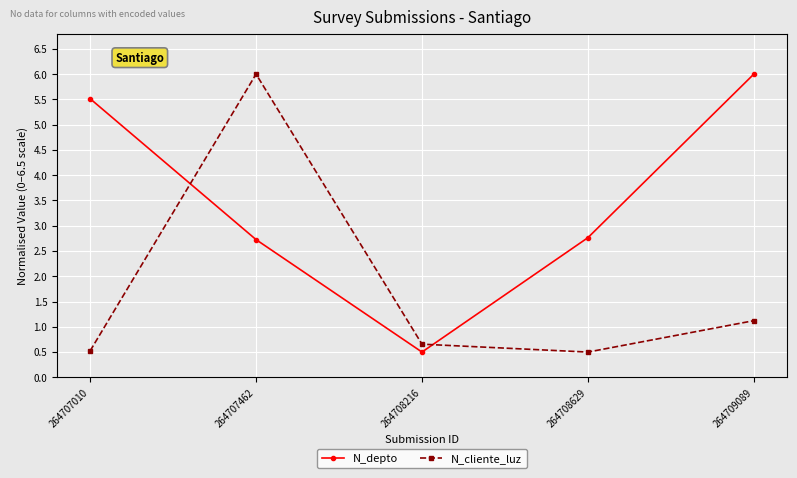

Read the N_depto value at 264708216.

0.5